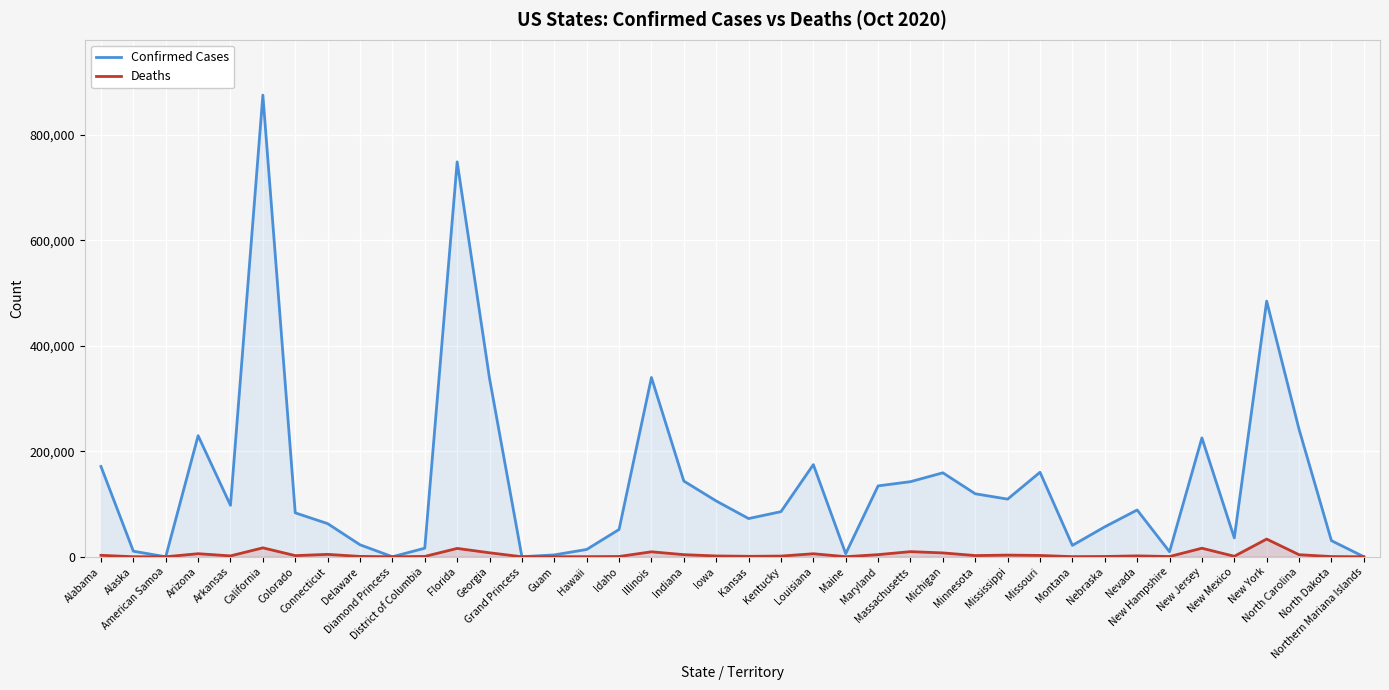

Read the Deaths value at Indiana.

4001